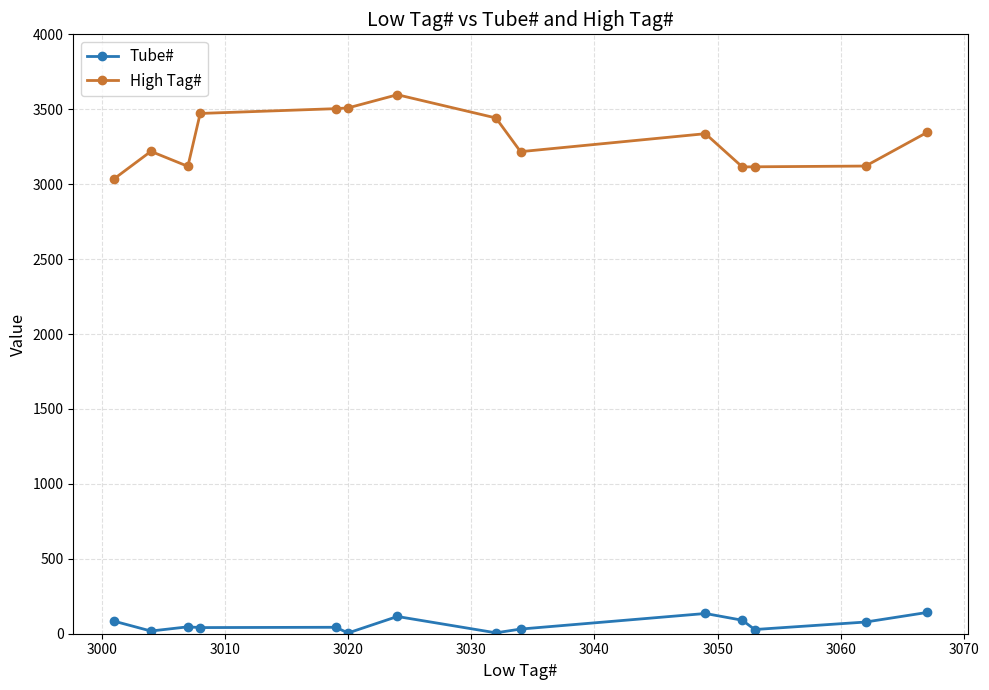

List the series in order of their overall mean, highest first.

High Tag#, Tube#